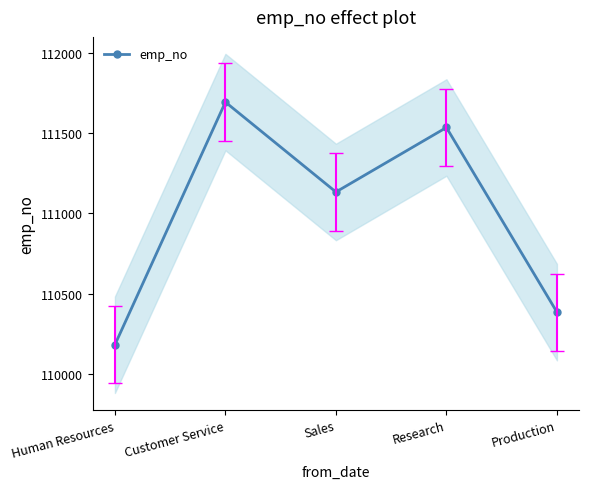

At which category does the chart reach its peak across all series?

Customer Service